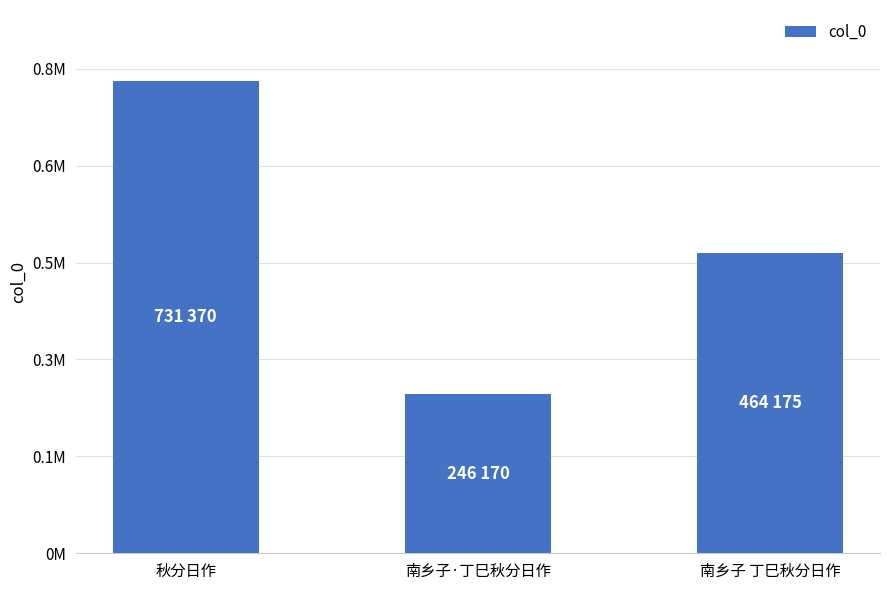

Reading right to left, transcribe all the data shown in this chart.

南乡子 丁巳秋分日作=464175	南乡子·丁巳秋分日作=246170	秋分日作=731370